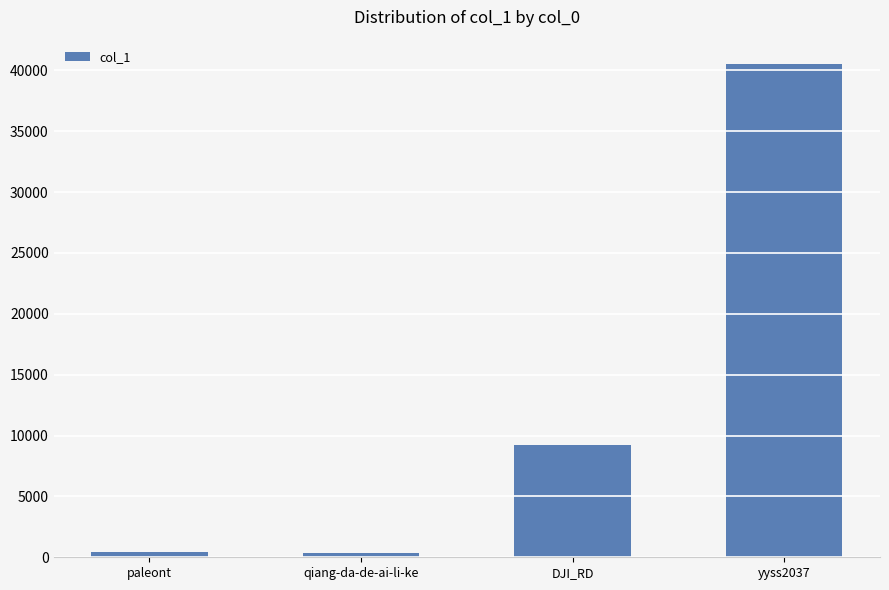

Is it true that the value at yyss2037 is 67383?

False